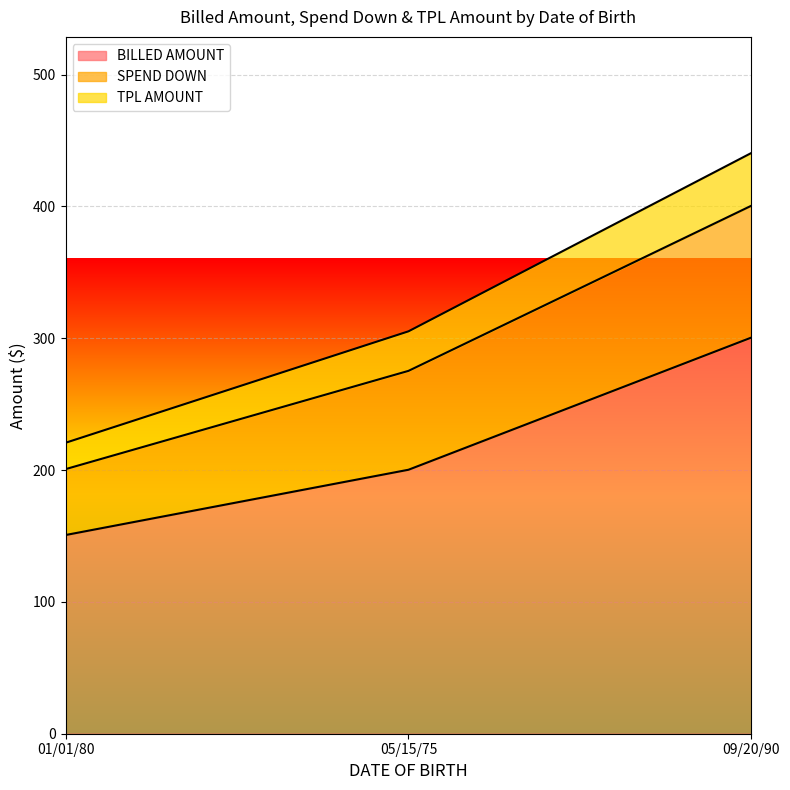

What is the sum of all BILLED AMOUNT values?

651.4